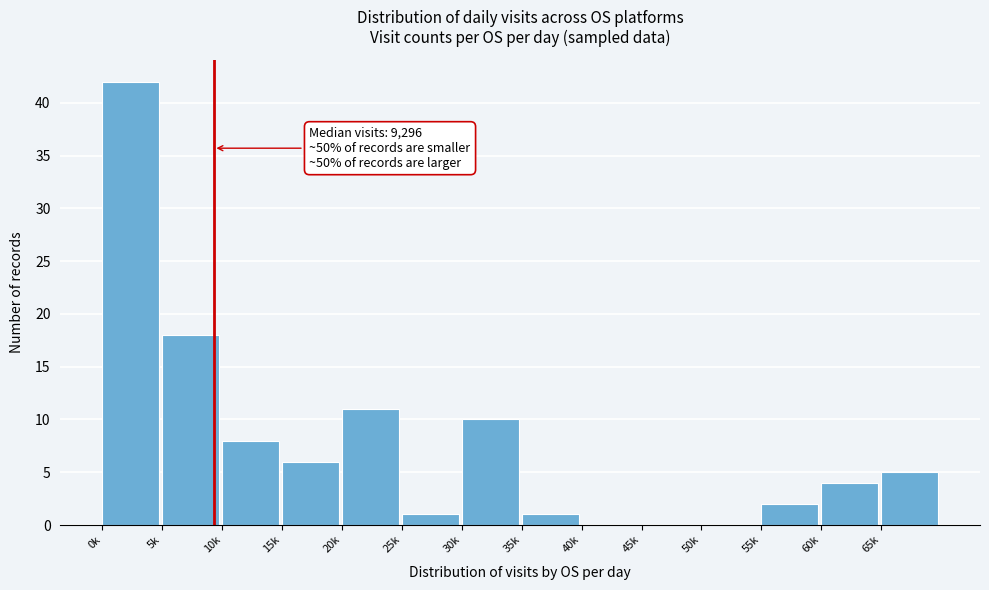

Reading left to right, list all the values displayed in this chart.

0k=42	5k=18	10k=8	15k=6	20k=11	25k=1	30k=10	35k=1	40k=0	45k=0	50k=0	55k=2	60k=4	65k=5